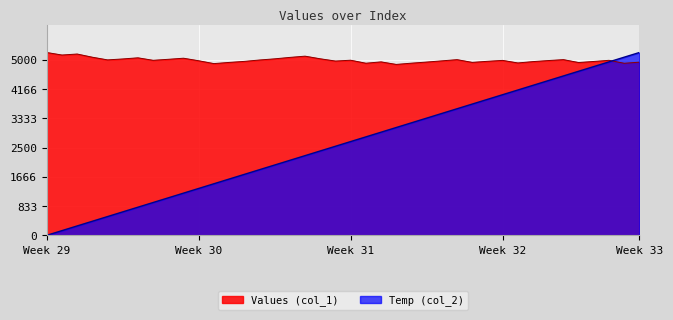

How many distinct data groups are displayed?

2